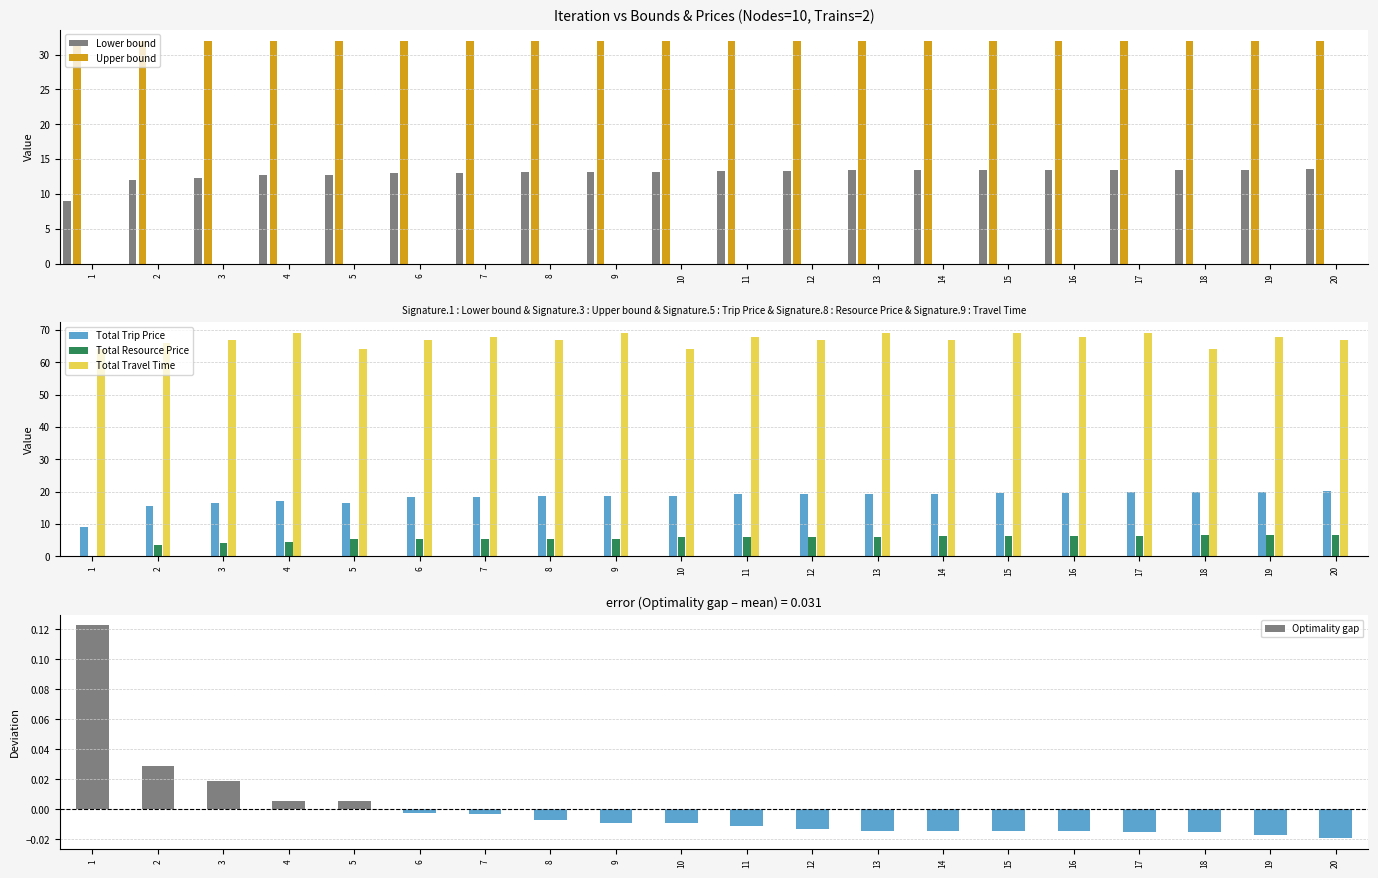

Between 18 and 7, which is larger?

18